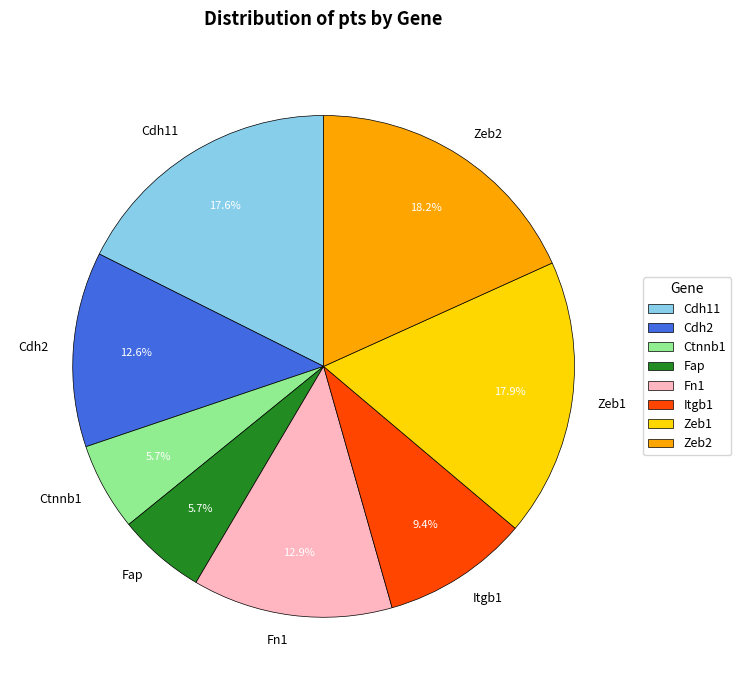

Is it true that Itgb1 is 1% of the pie?

False